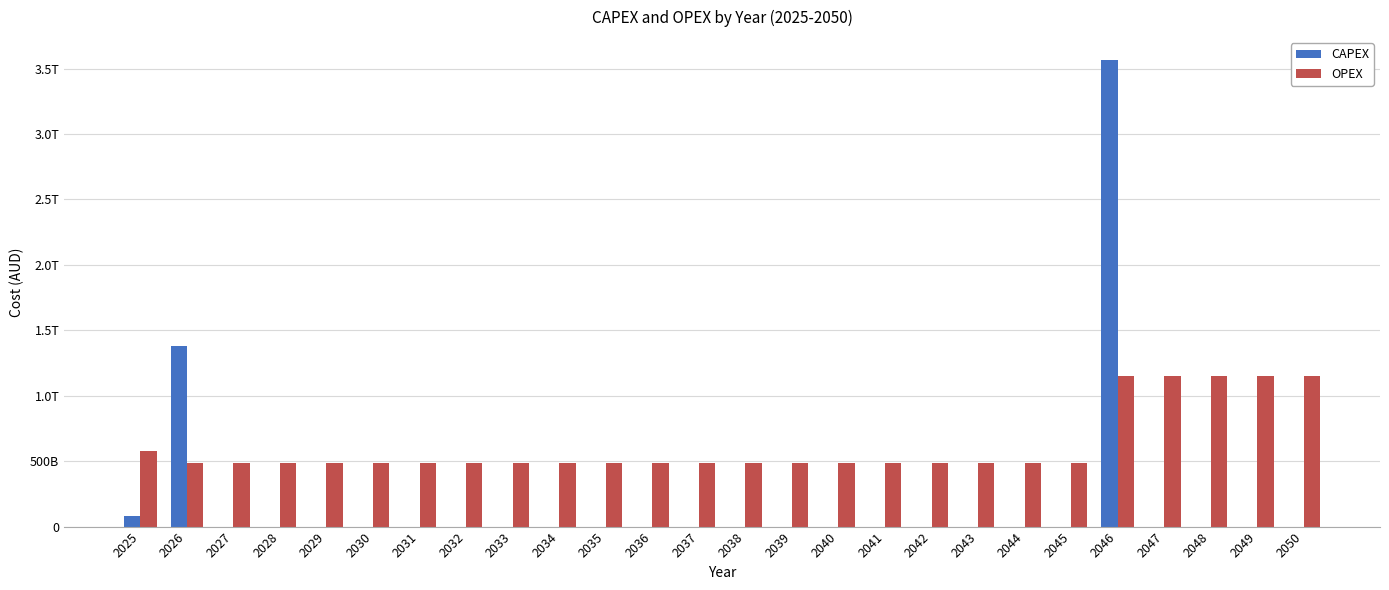

At which label is OPEX closest to 818381972248?

2025